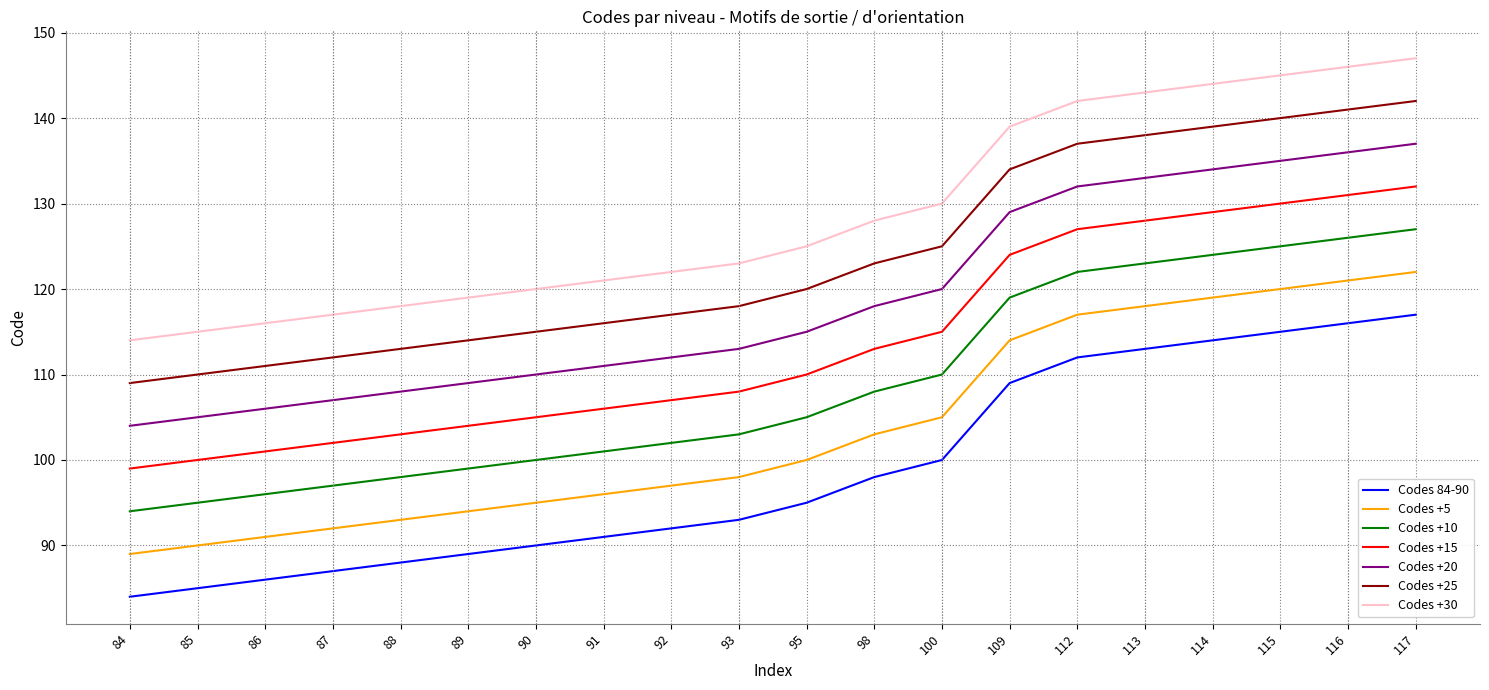

What is the greatest value displayed?

147